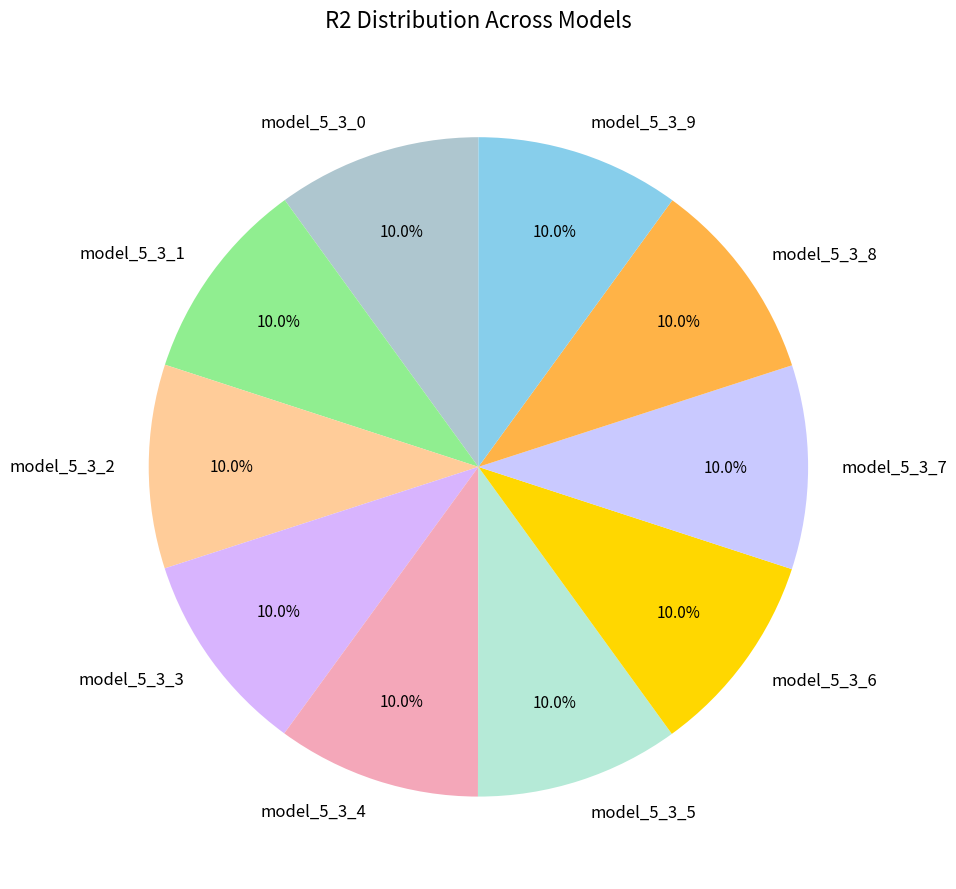

What percentage is the model_5_3_9 slice, to the nearest percent?

10%